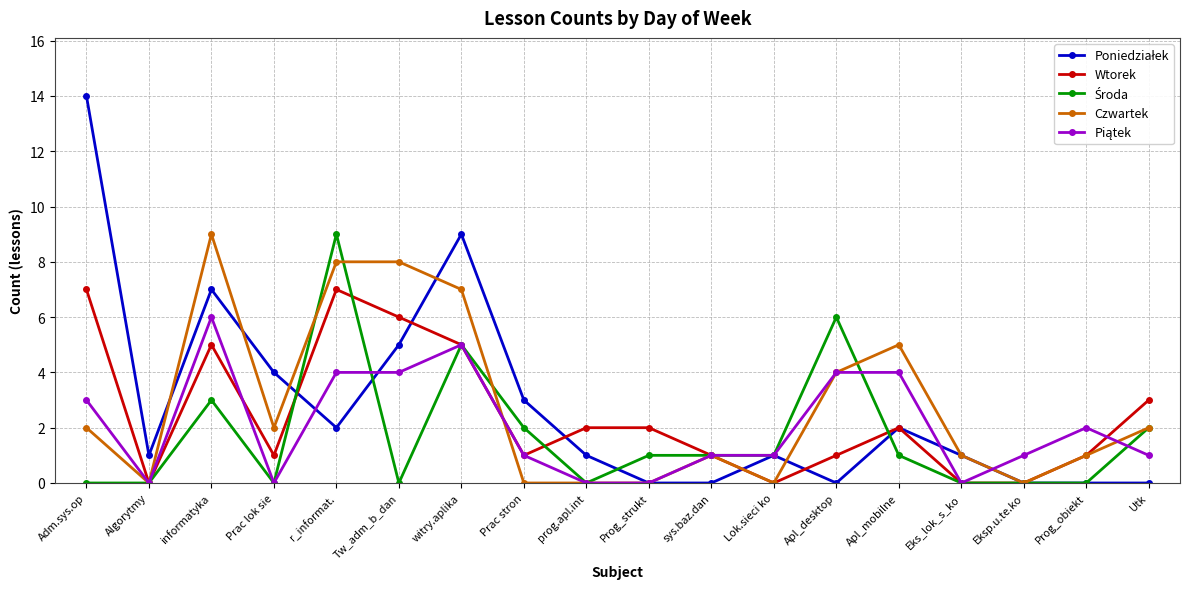

What is the label of the 5th point from the right?

Apl_mobilne